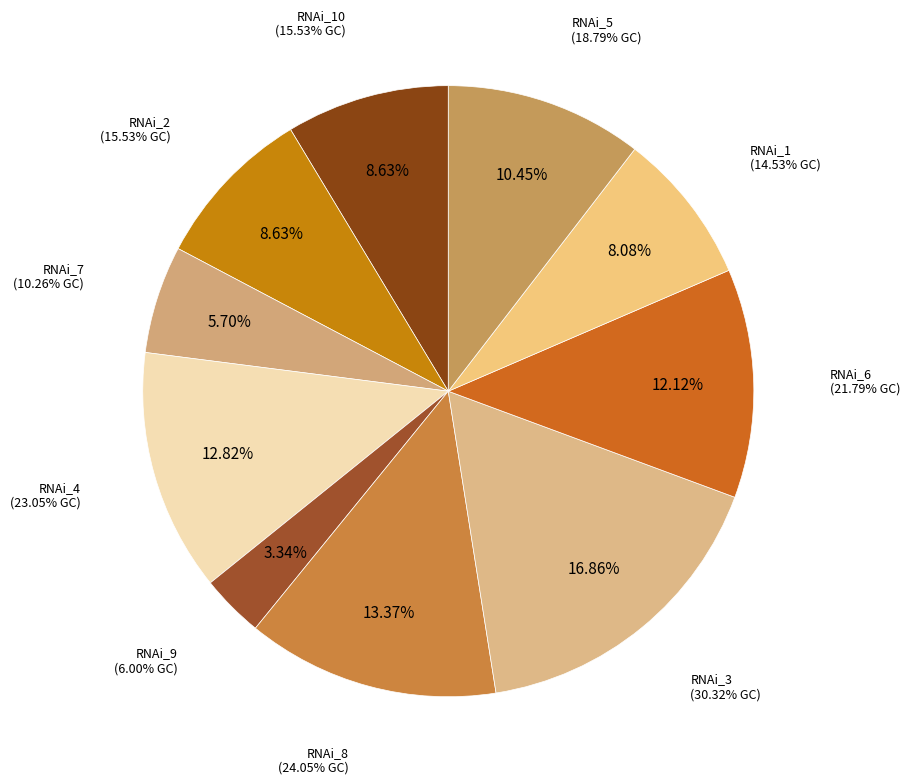

Is RNAi_6 the majority of the pie?

No